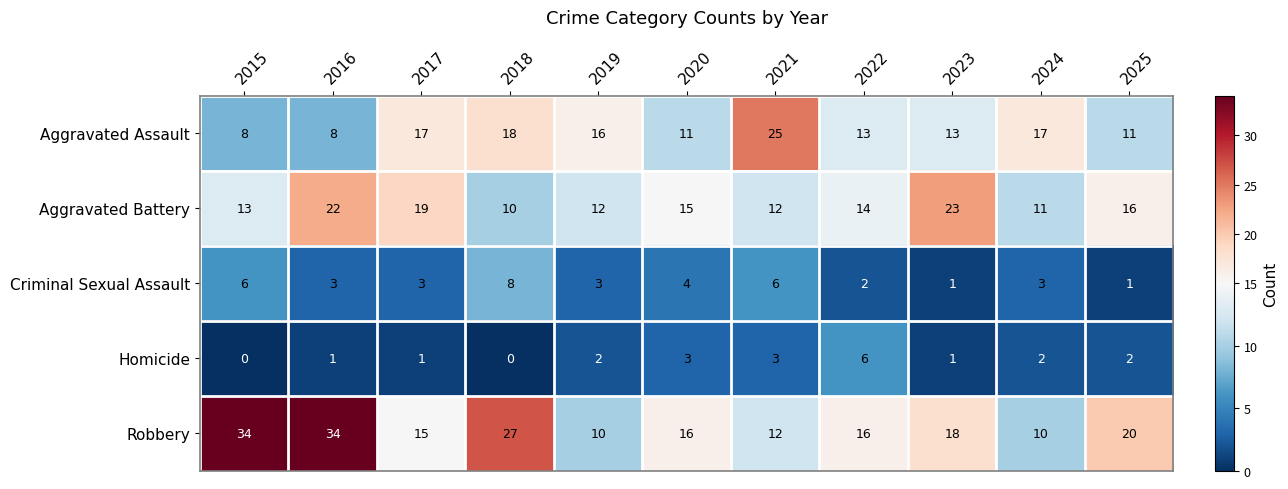

Read the Aggravated Battery value at 2015.

13